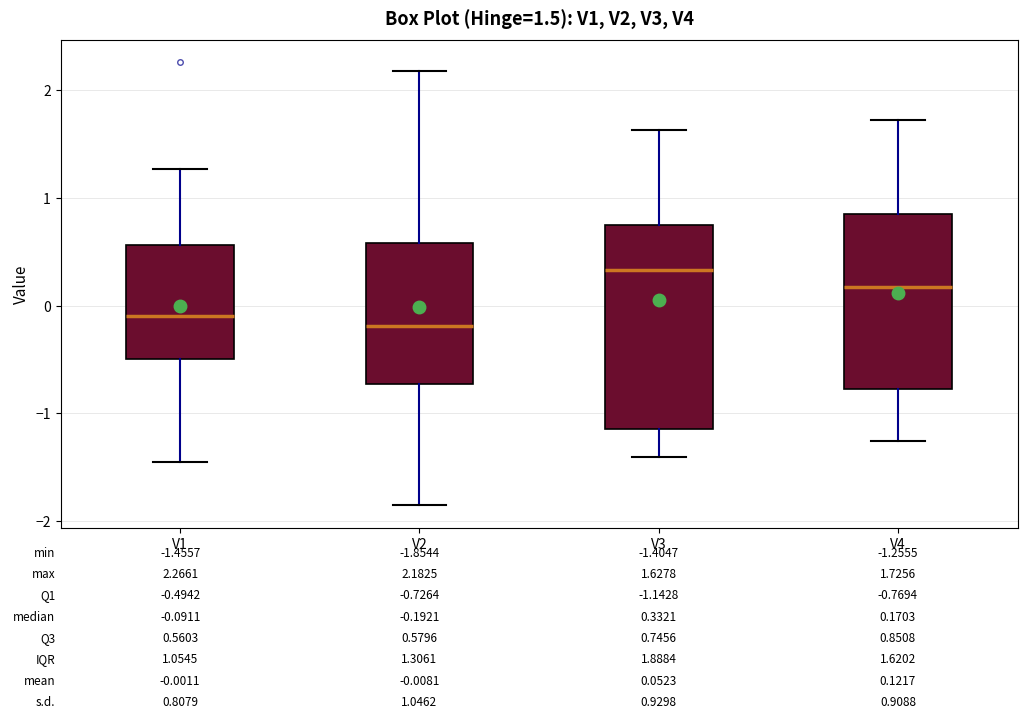

Which box has the highest median line?

V3